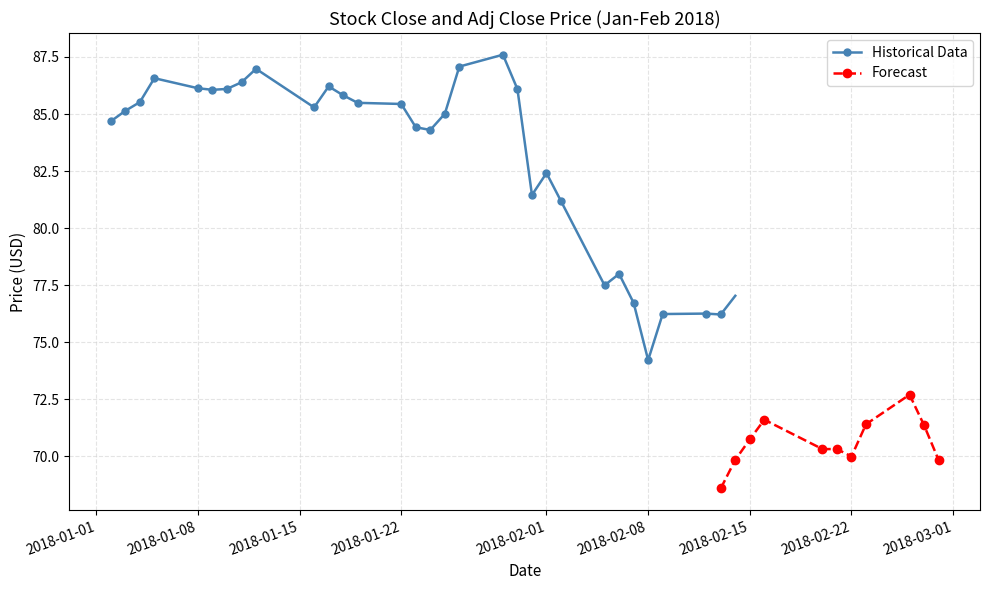

Which category has the highest value across all series?

2018-01-29